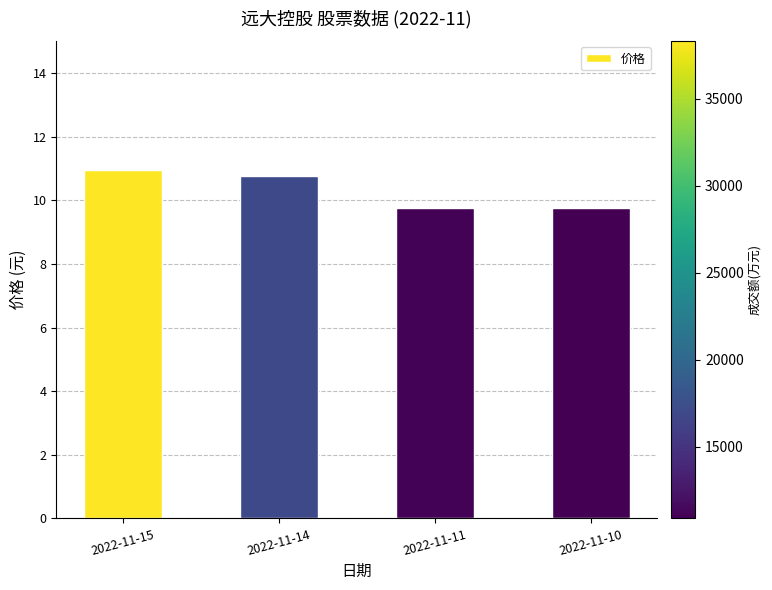

What is the value of the 3rd bar from the left?

9.8